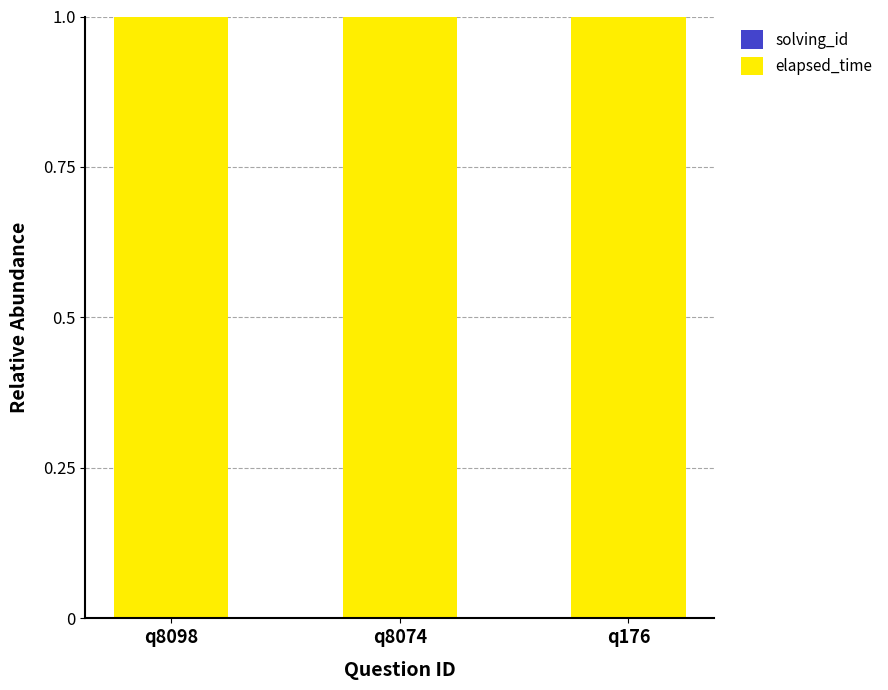

Count the number of categories in the chart.

3